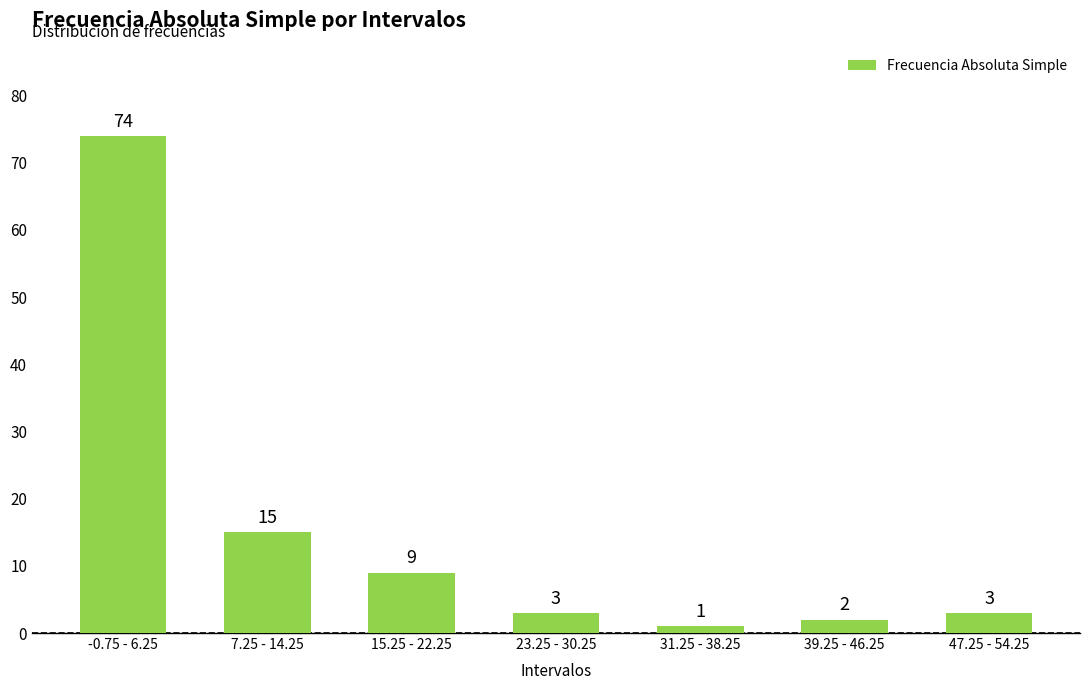

Approximately how many times larger is the value at 23.25 - 30.25 compared to 31.25 - 38.25?

3.0